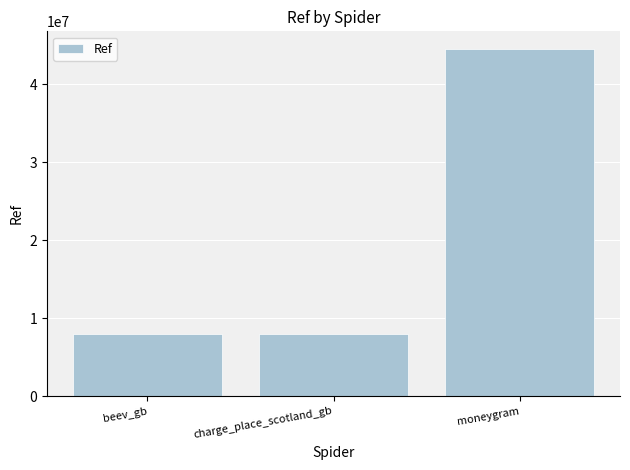

What is the smallest value displayed?

7992344